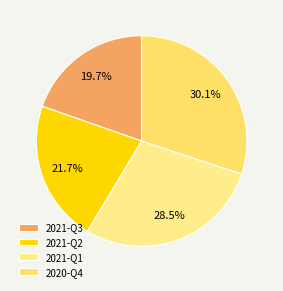

Approximately how many times larger is the value at 2021-Q2 compared to 2020-Q4?

0.7